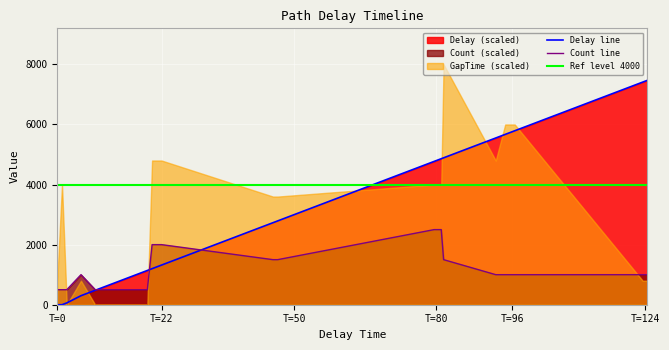

What is the highest value of the Count line series?

2500